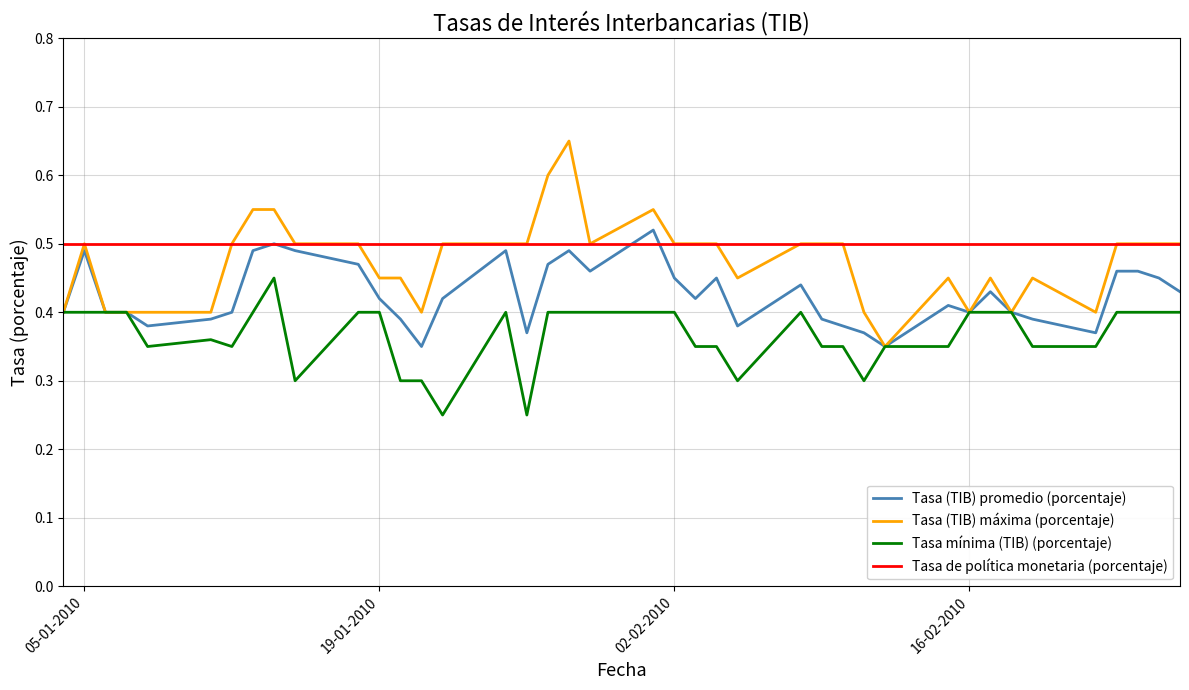

Rank the series by their average value, from lowest to highest.

Tasa mínima (TIB) (porcentaje), Tasa (TIB) promedio (porcentaje), Tasa (TIB) máxima (porcentaje), Tasa de política monetaria (porcentaje)